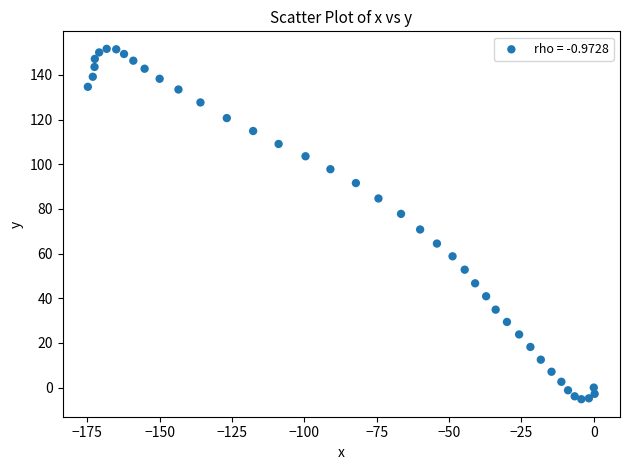

What Y value in the scatter plot is closest to 73?

70.8